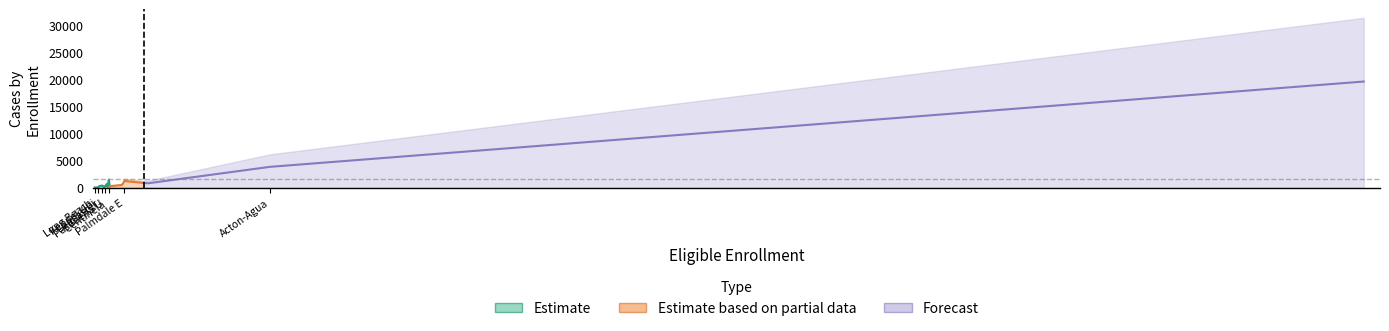

How many points are higher than both their immediate neighbors (excluding endpoints)?

6